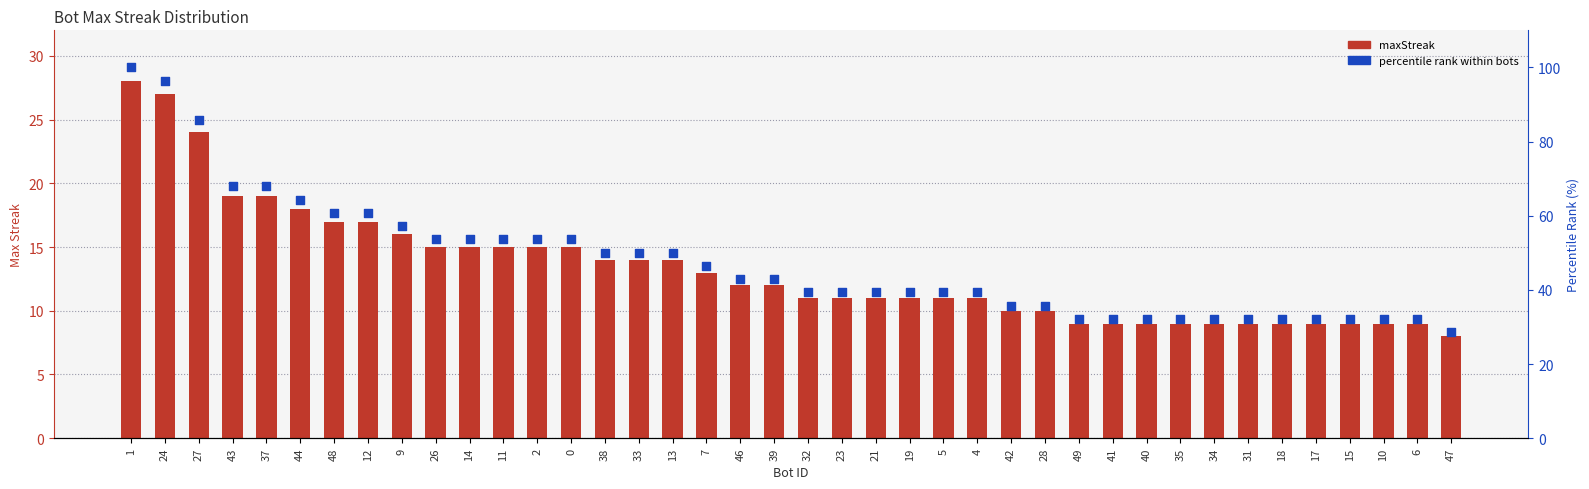

What are all the series names shown in the legend?

maxStreak, percentile rank within bots